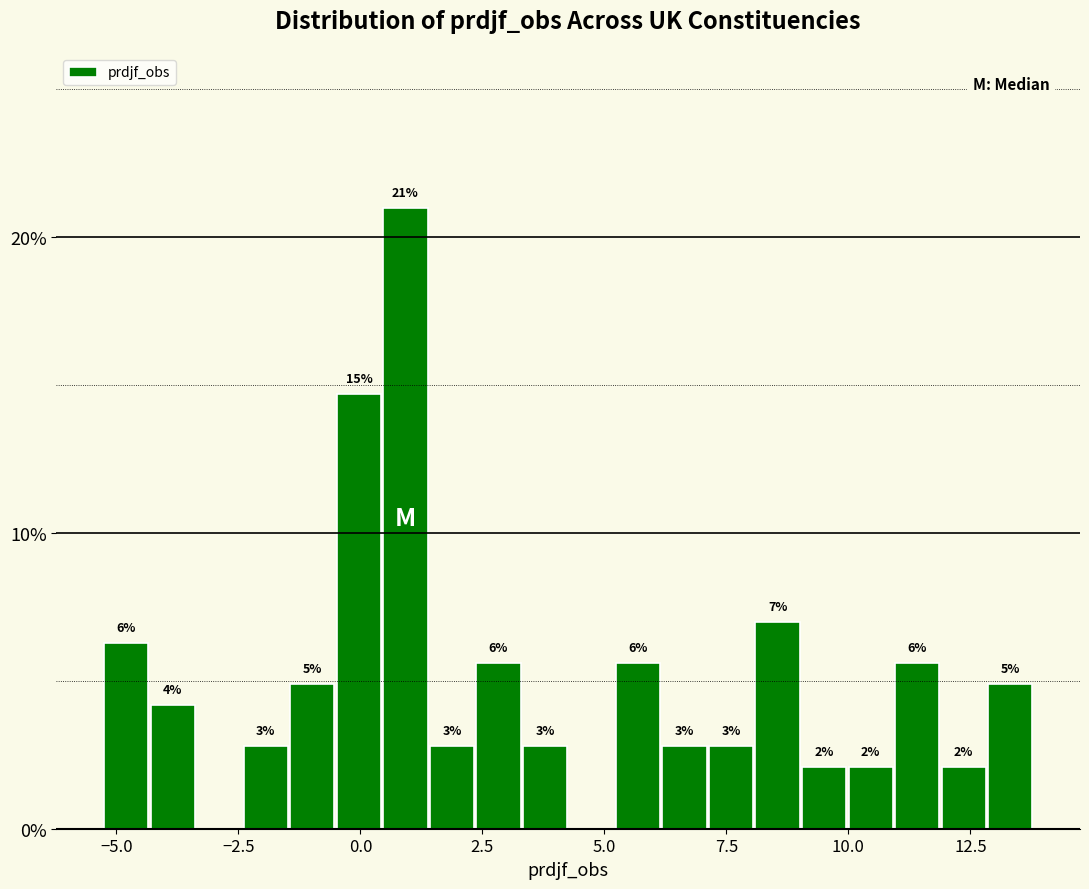

Read against the x-axis, roughly where is the centre of the tallest bar?

1.0